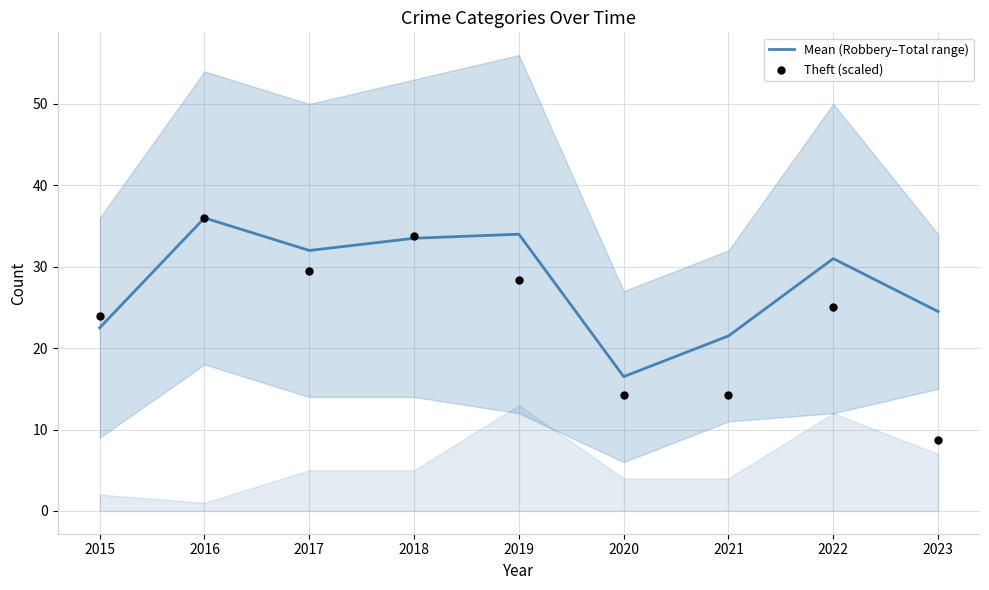

Which series has the largest total across all categories?

Mean (Robbery–Total range)